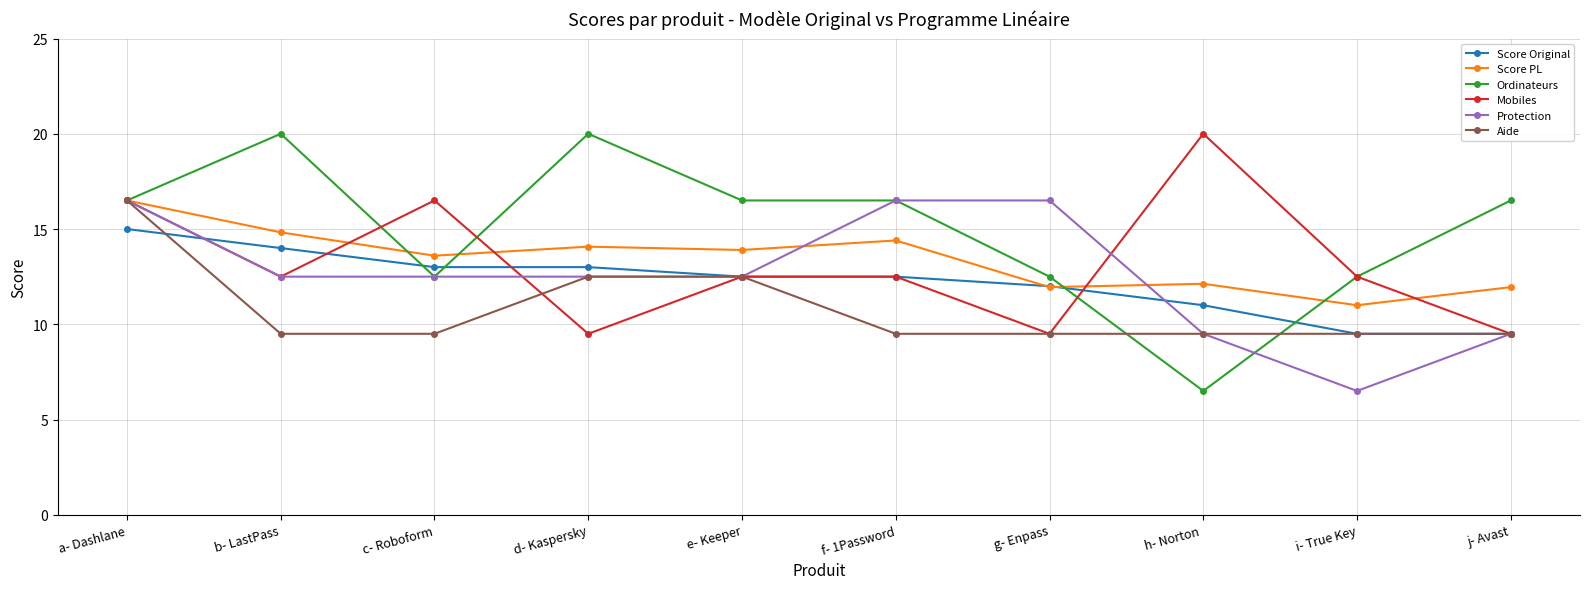

True or false: Score PL has more than 0 points higher than both neighbors.

True